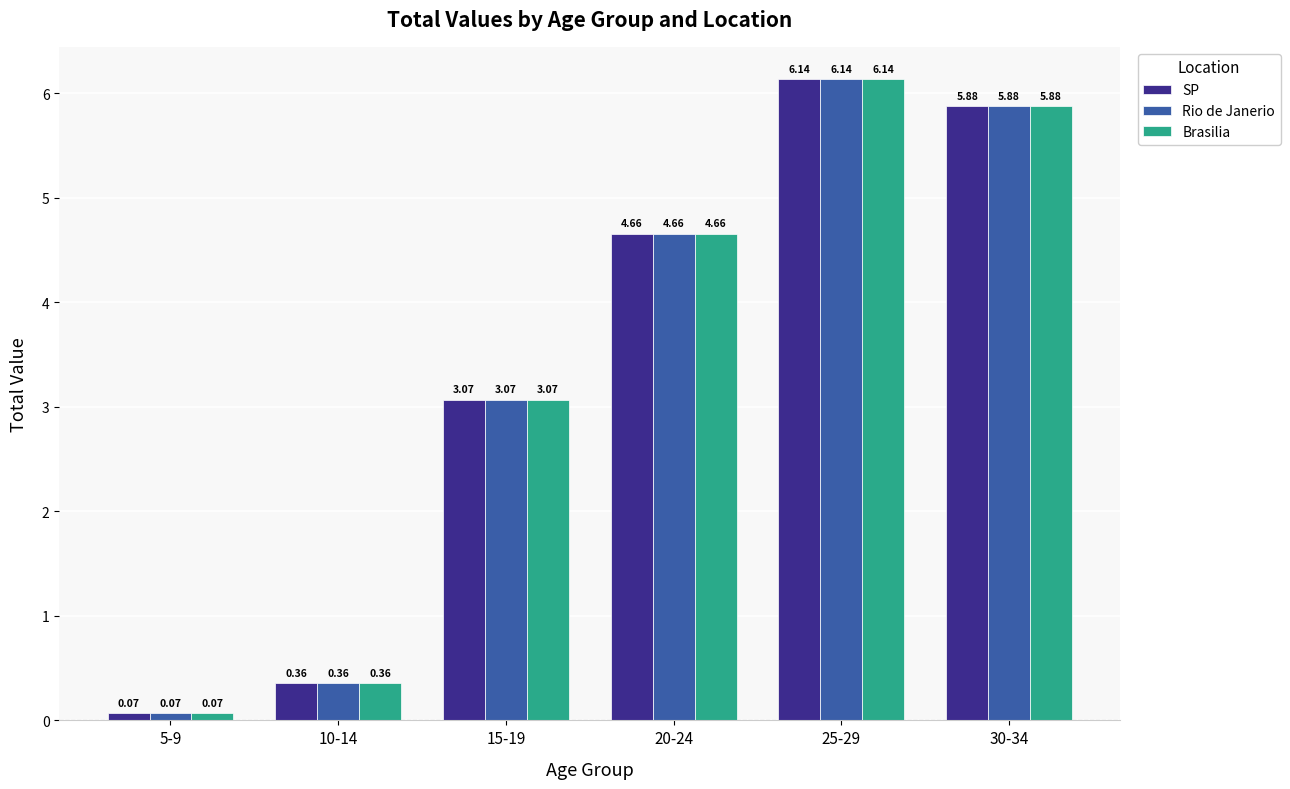

What position from the right is 30-34?

1